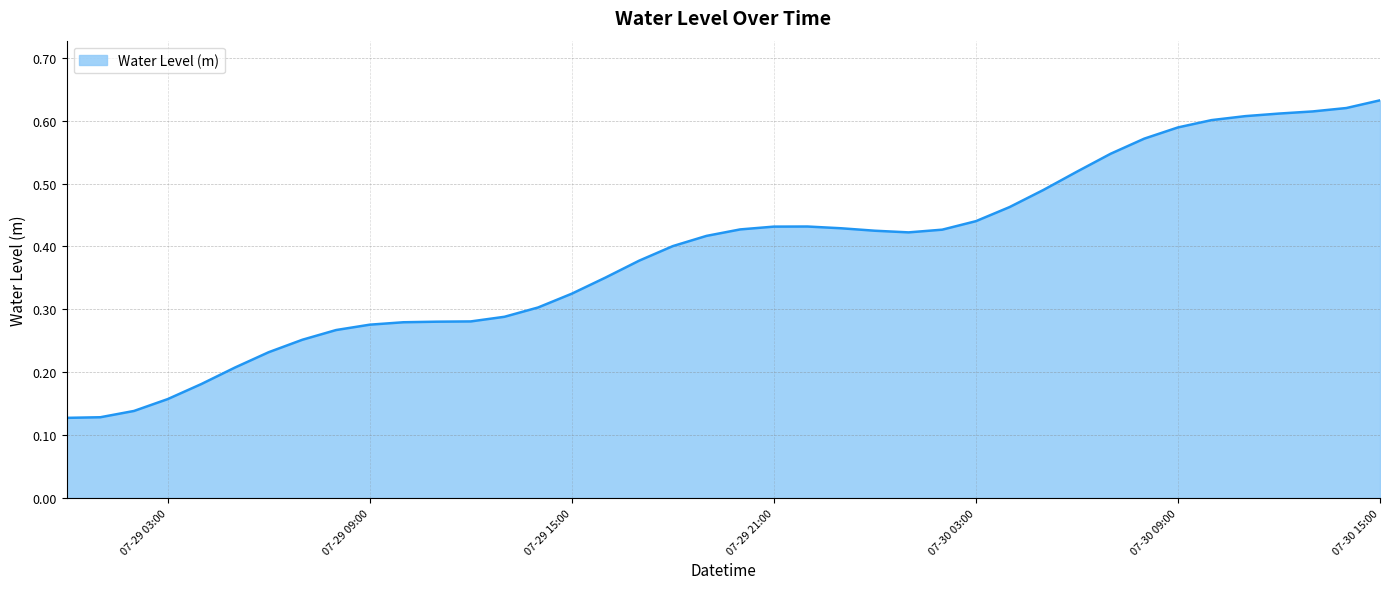

Does the chart display data point markers on the line(s)?

No